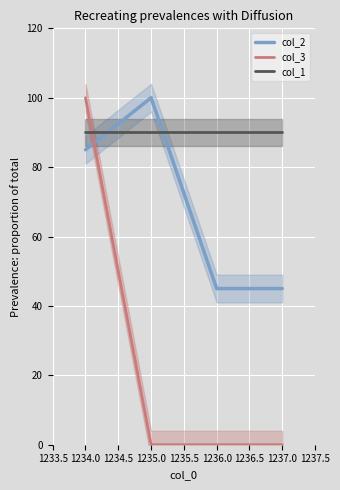

Reading right to left, extract all data points from this chart.

col_2: 45	45	100	85
col_3: 0	0	0	100
col_1: 90	90	90	90